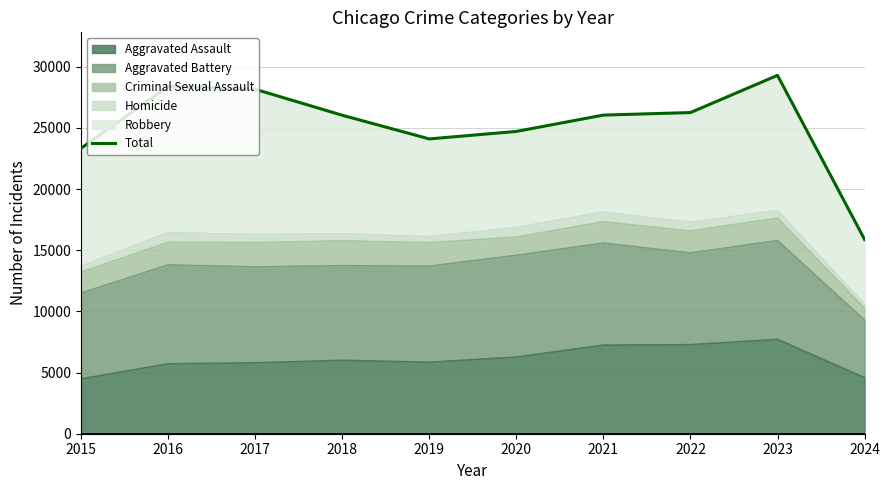

At which label does the data first exceed 26051?

2016